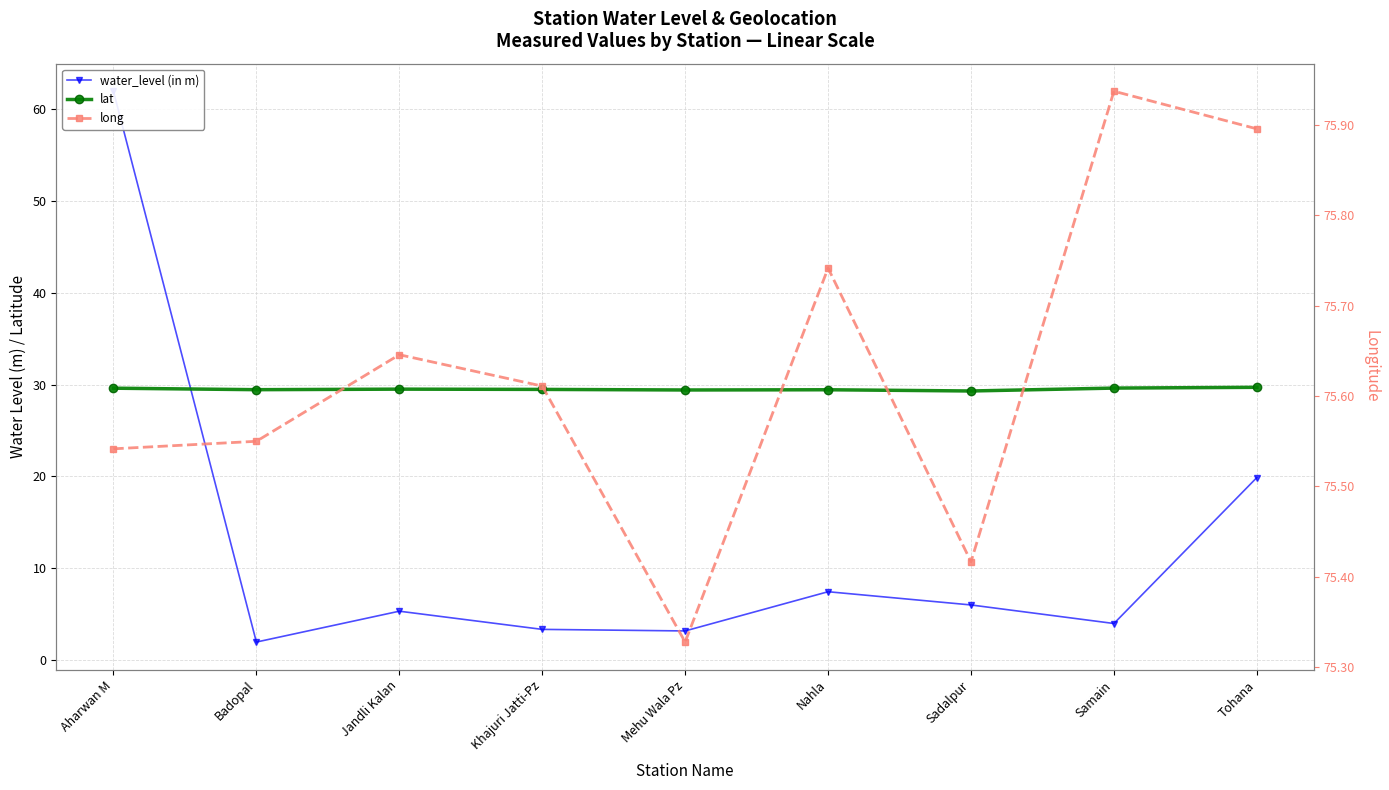

Rank the series at Tohana from lowest to highest value.

water_level (in m), lat, long